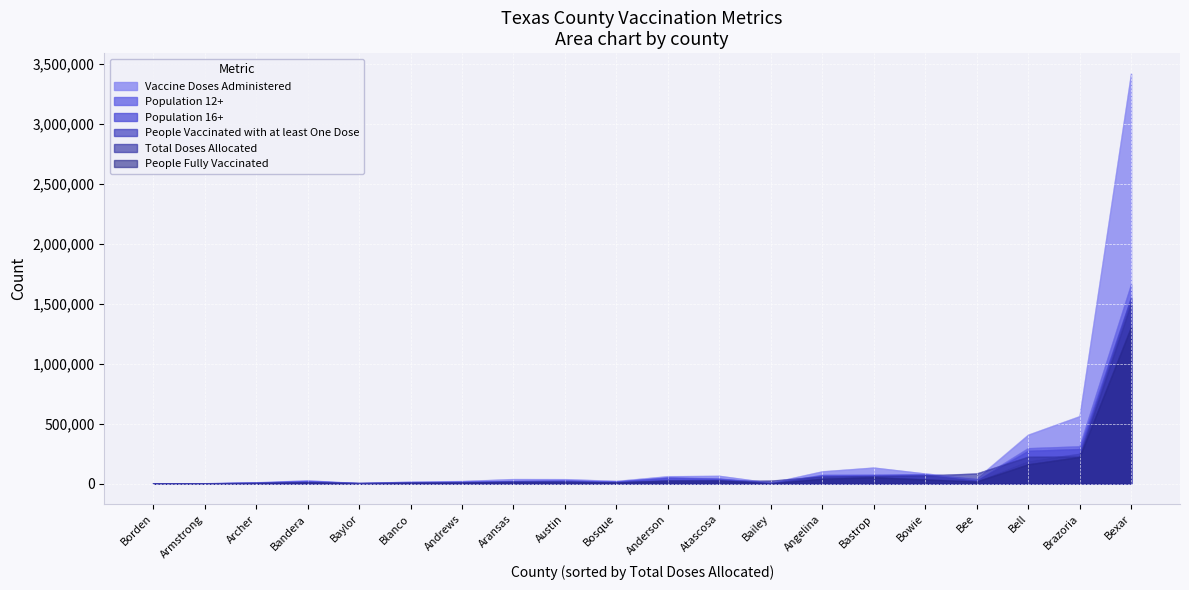

How many lines are shown in the chart?

6